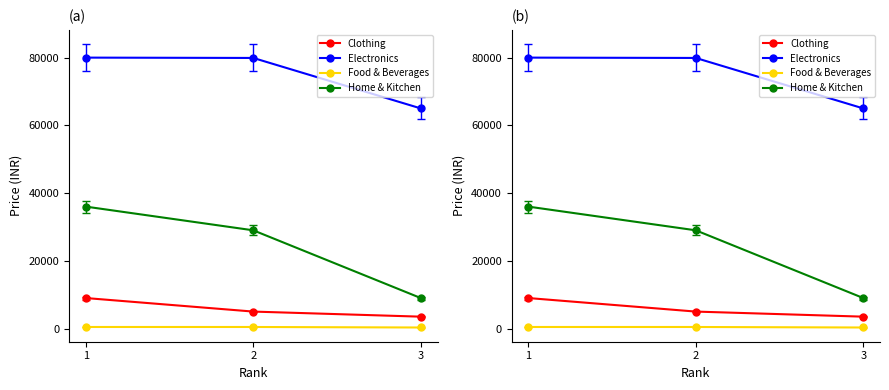

The value of Clothing at 3 is 4919. True or false?

False